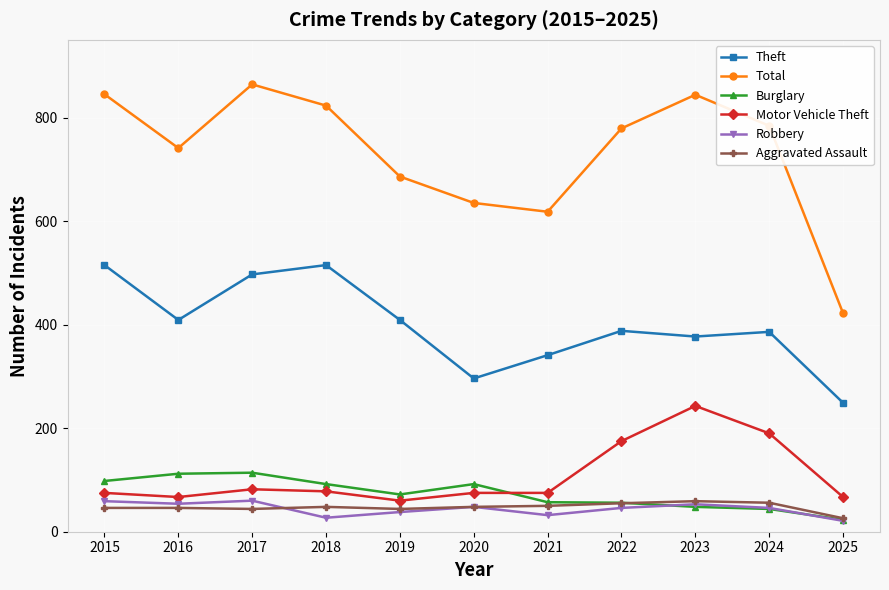

True or false: Total and Motor Vehicle Theft intersect in this chart.

False